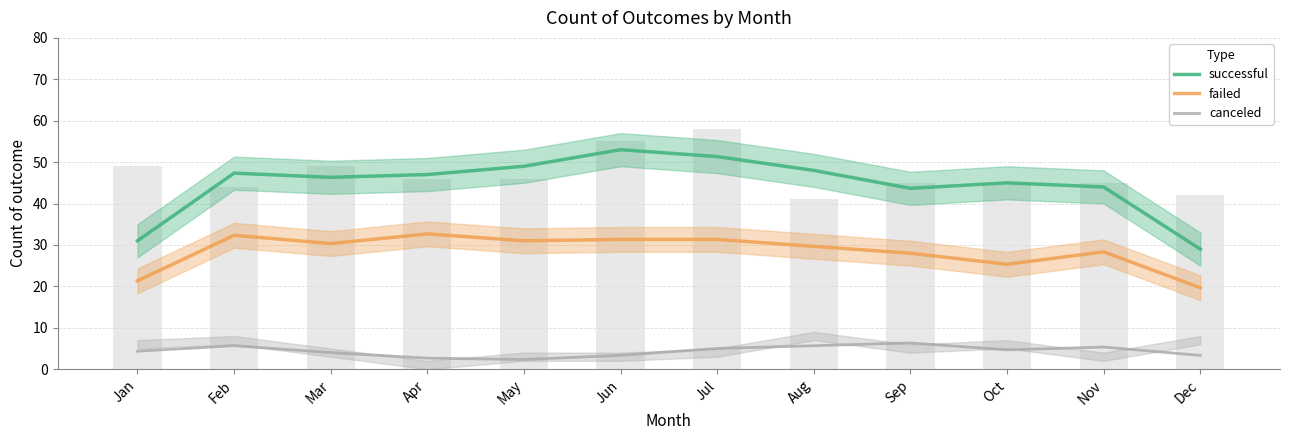

What is the lowest value of the canceled series?

2.3